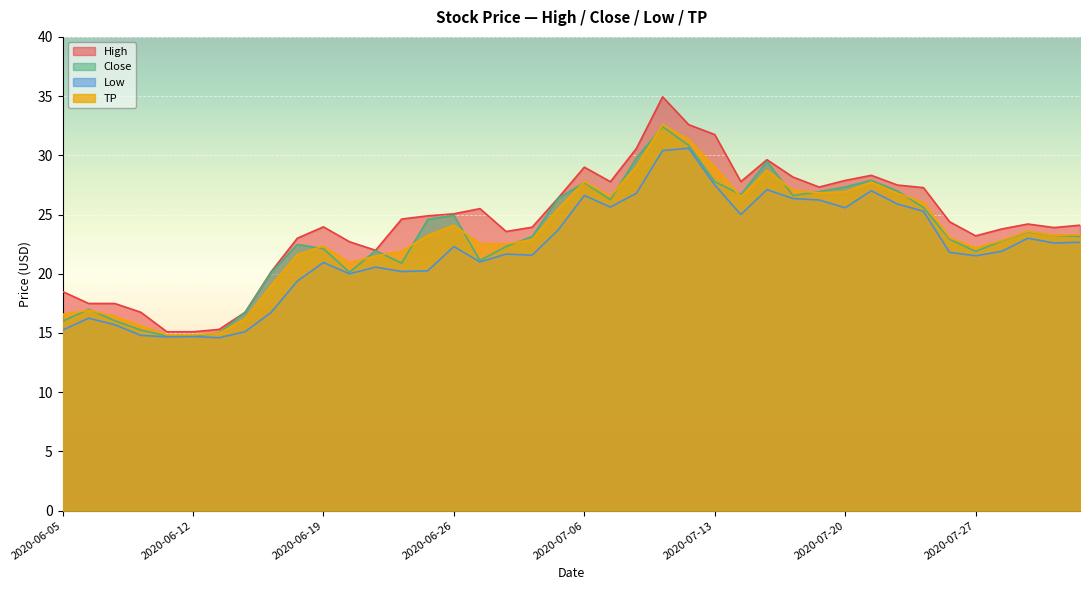

What position from the left is 2020-07-13?

26